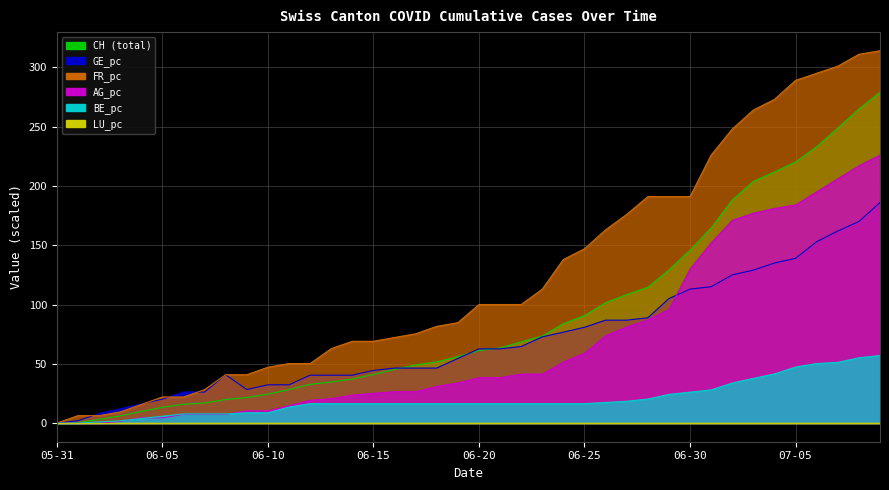

What is the maximum value shown in the chart?

314.0